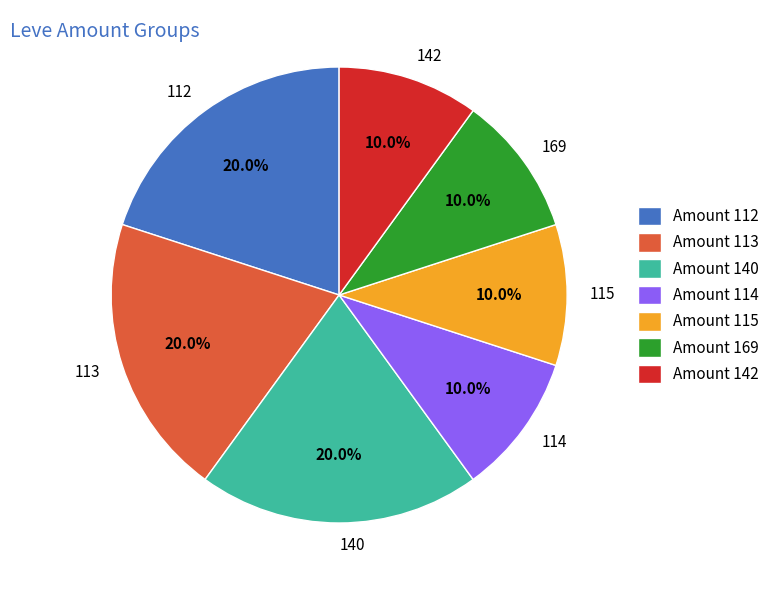

How many slices are in this pie chart?

7